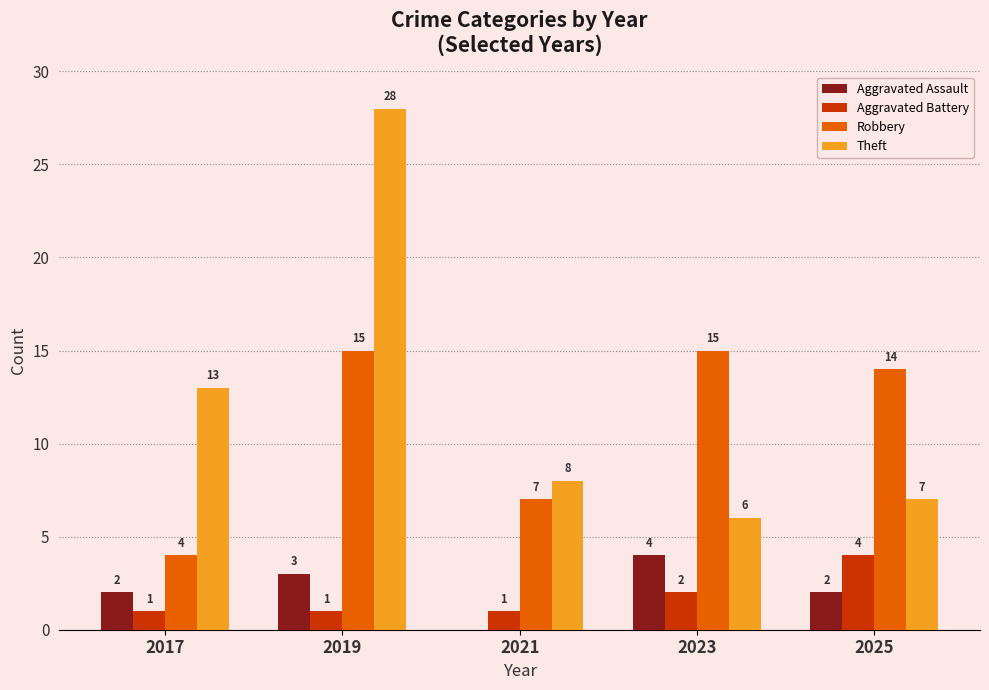

At which category is the sum across all series the highest?

2019